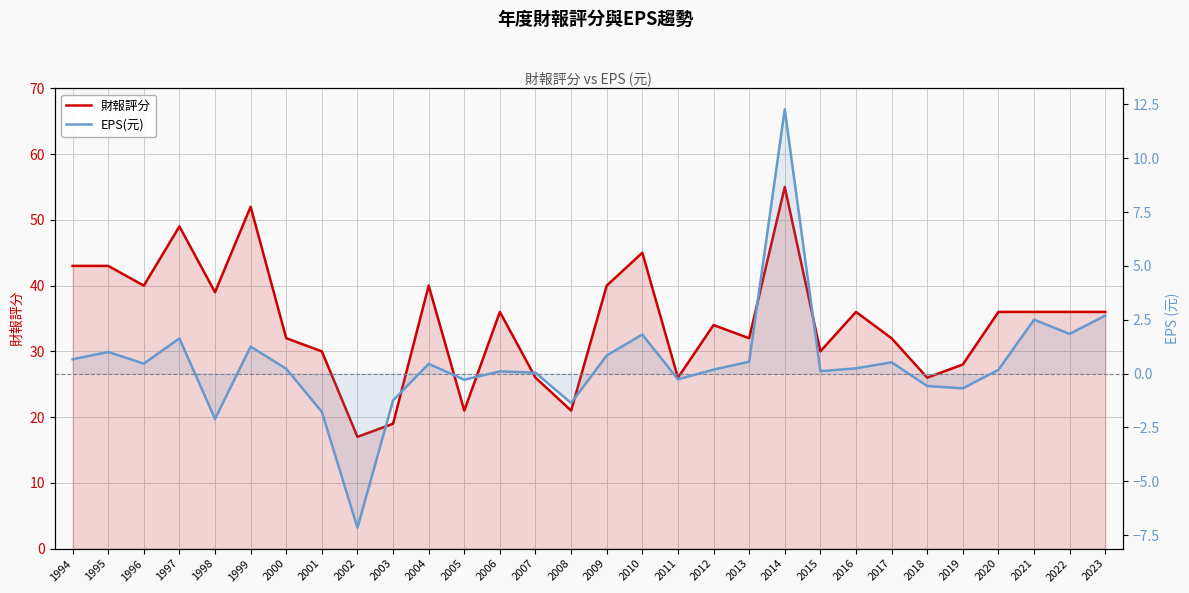

Is it true that 財報評分 equals 21.9 at 1994?

False